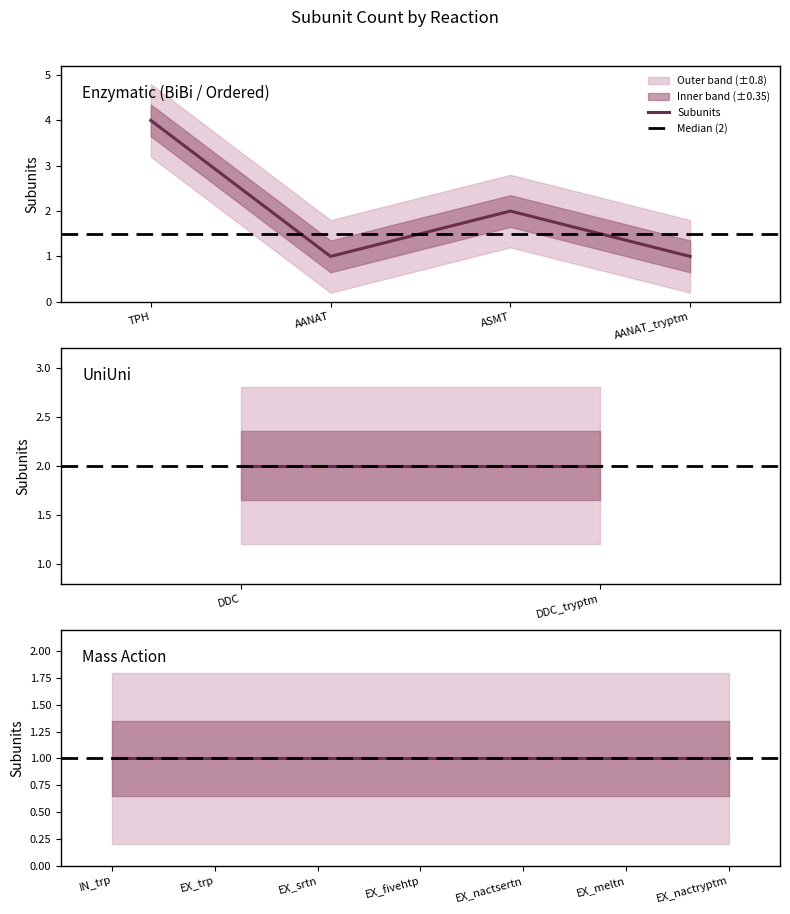

List the labels in order of value, largest first.

TPH, DDC, ASMT, DDC_tryptm, AANAT, AANAT_tryptm, IN_trp, EX_trp, EX_srtn, EX_fivehtp, EX_nactsertn, EX_meltn, EX_nactryptm